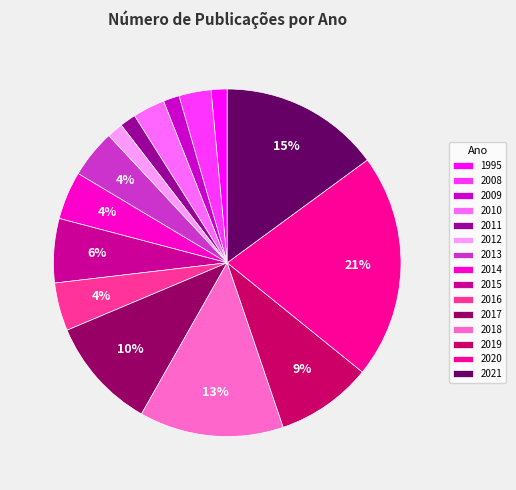

Is it true that 2019 is 1% of the pie?

False